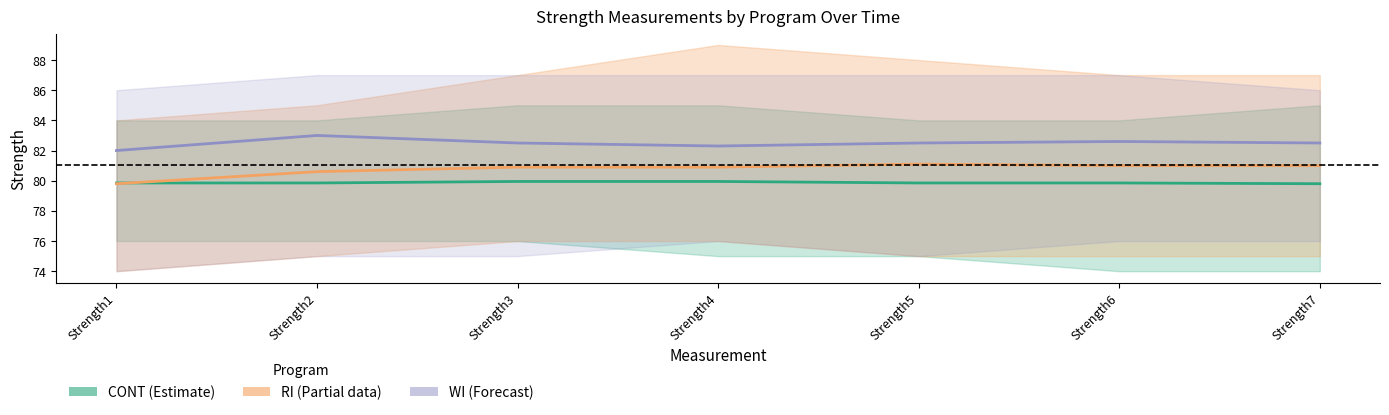

Which series has the largest range (max minus min)?

RI